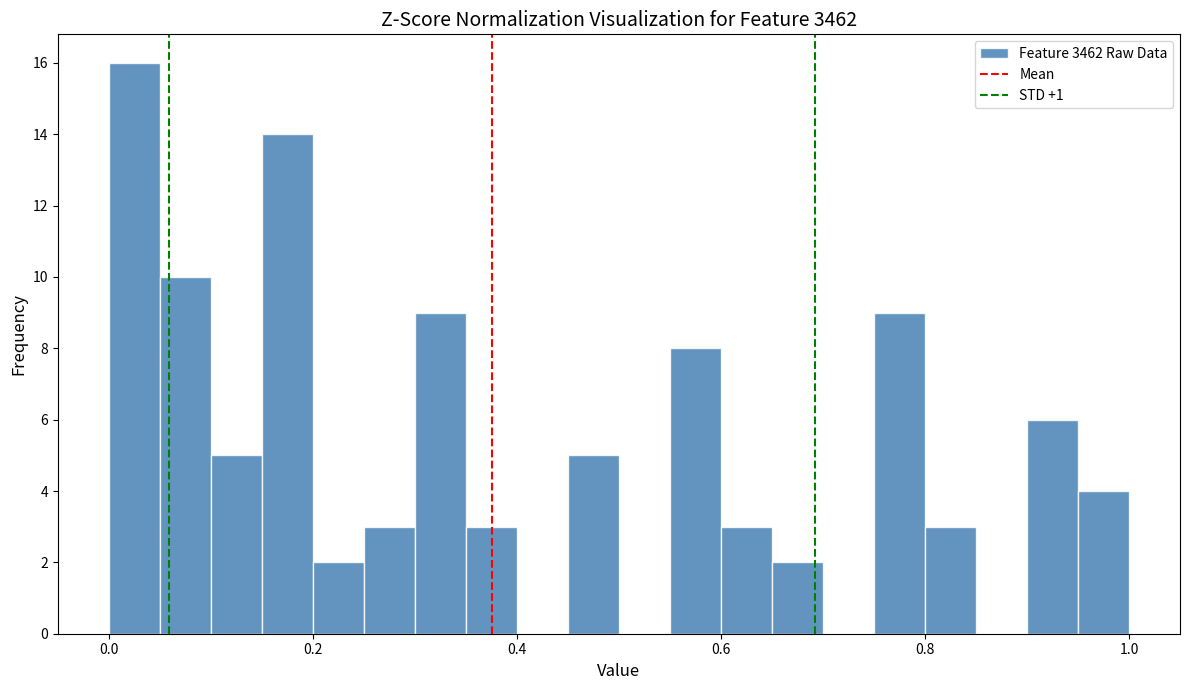

Read against the x-axis, roughly where is the centre of the tallest bar?

0.02